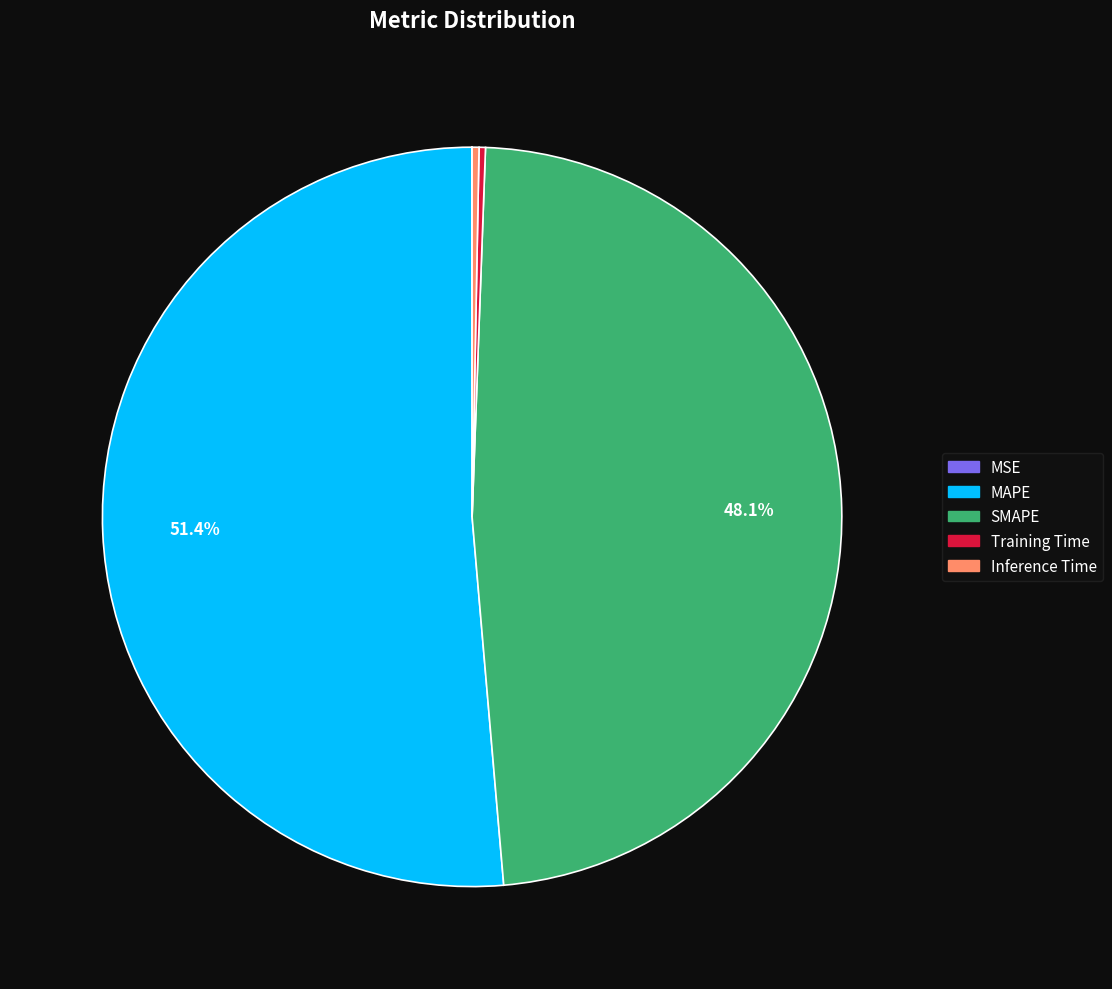

Which slice is the largest?

MAPE